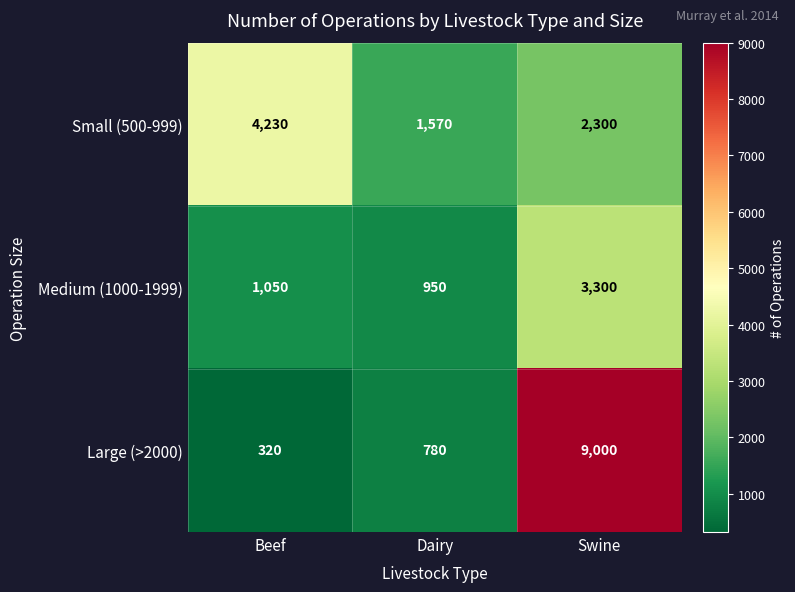

At which category is the sum across all series the highest?

Swine